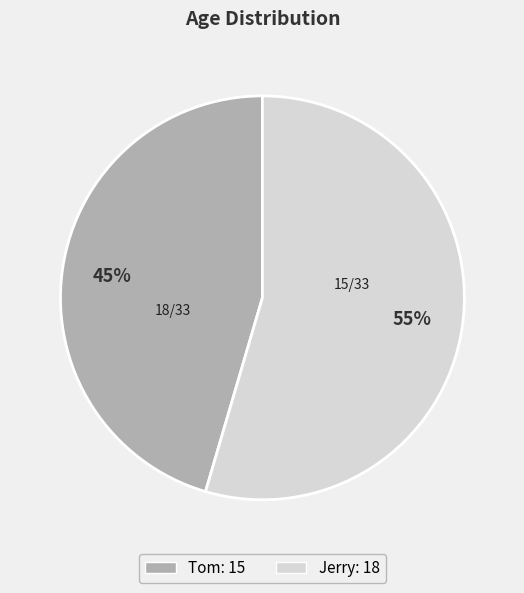

Rank the categories by value from lowest to highest.

Tom, Jerry